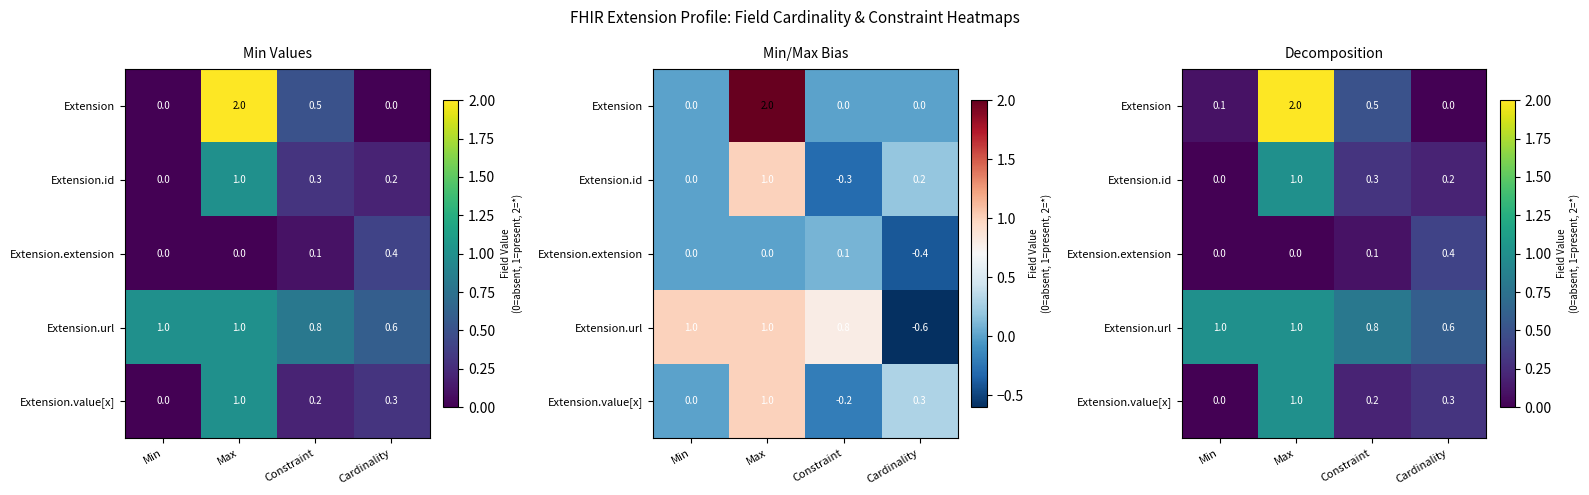

How many categories are shown in the chart?

4